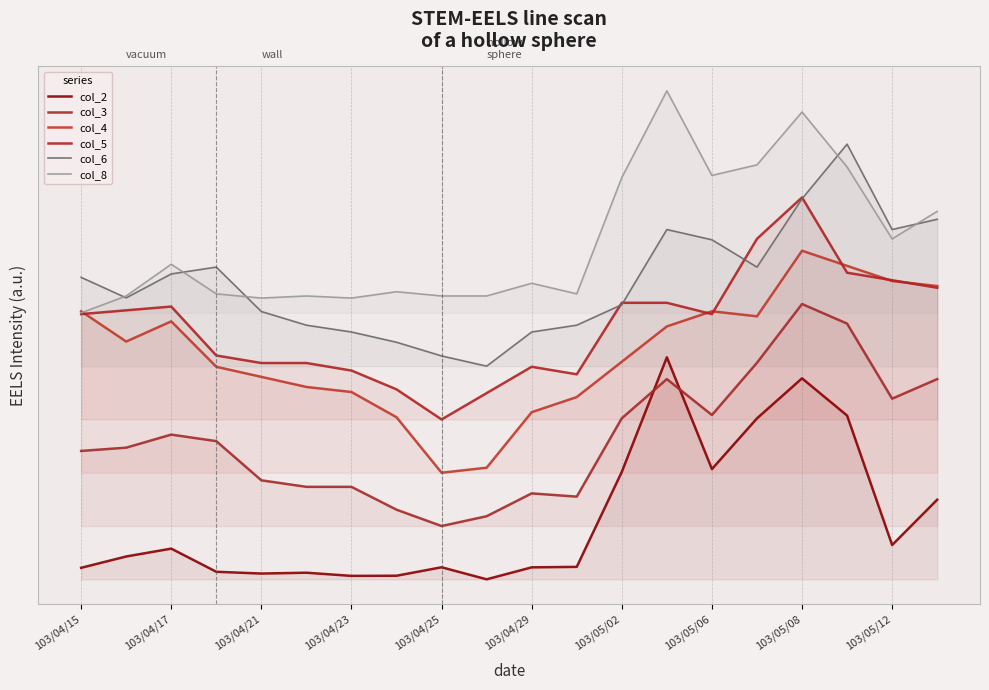

Does the chart have visible grid lines?

Yes